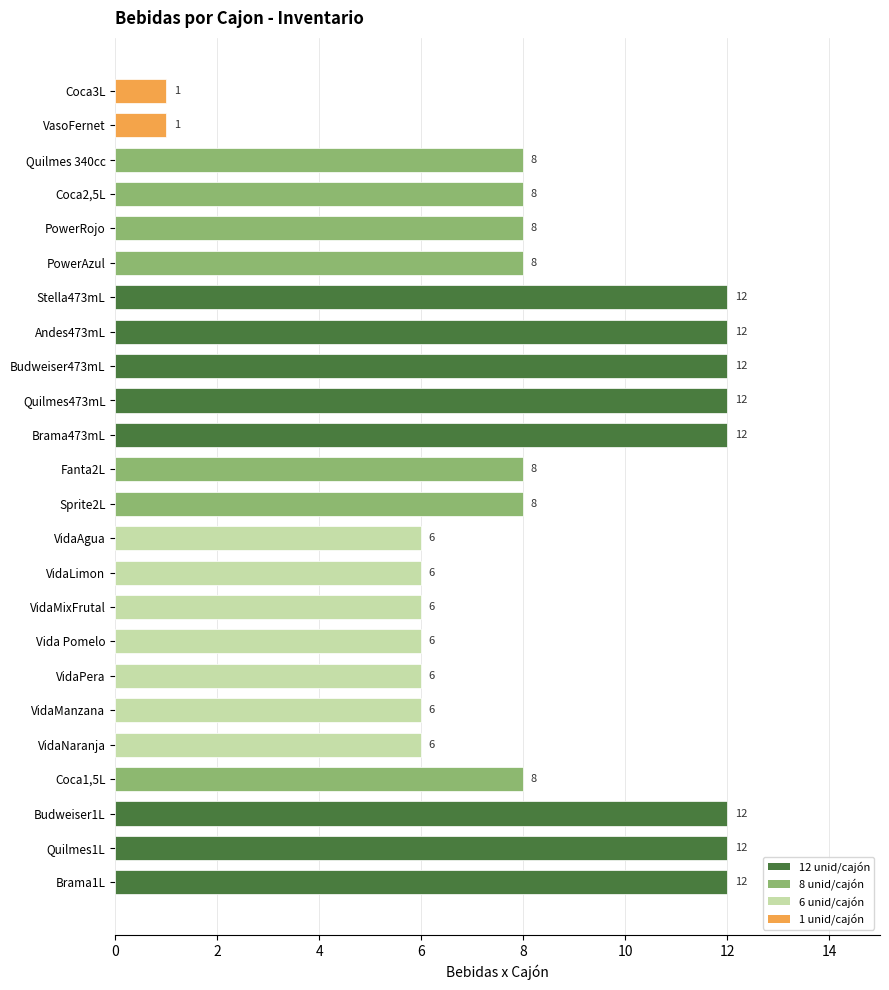

Count the values in the range 6 to 12.

22